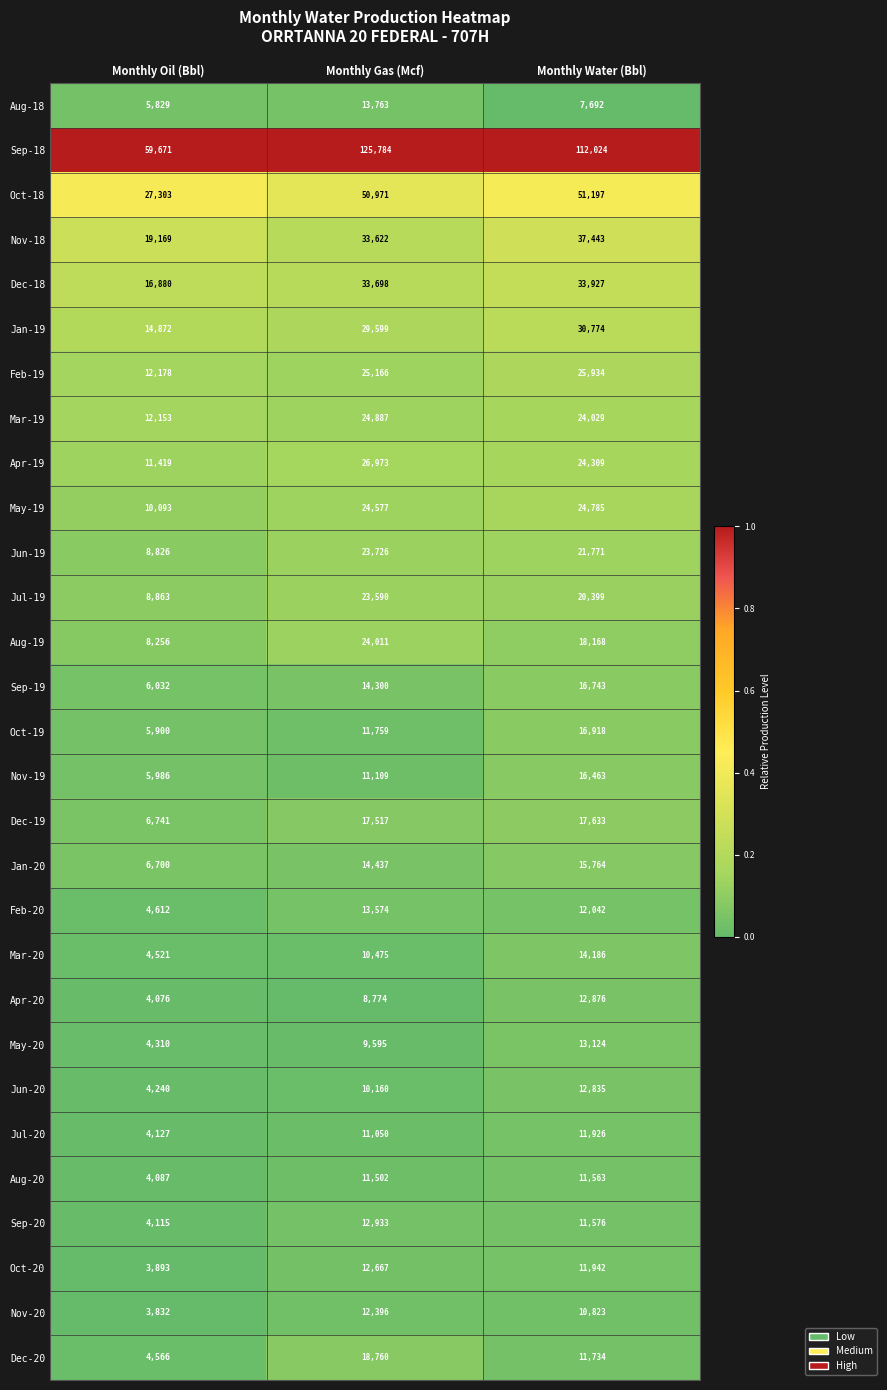

How many data points does each series have?

3